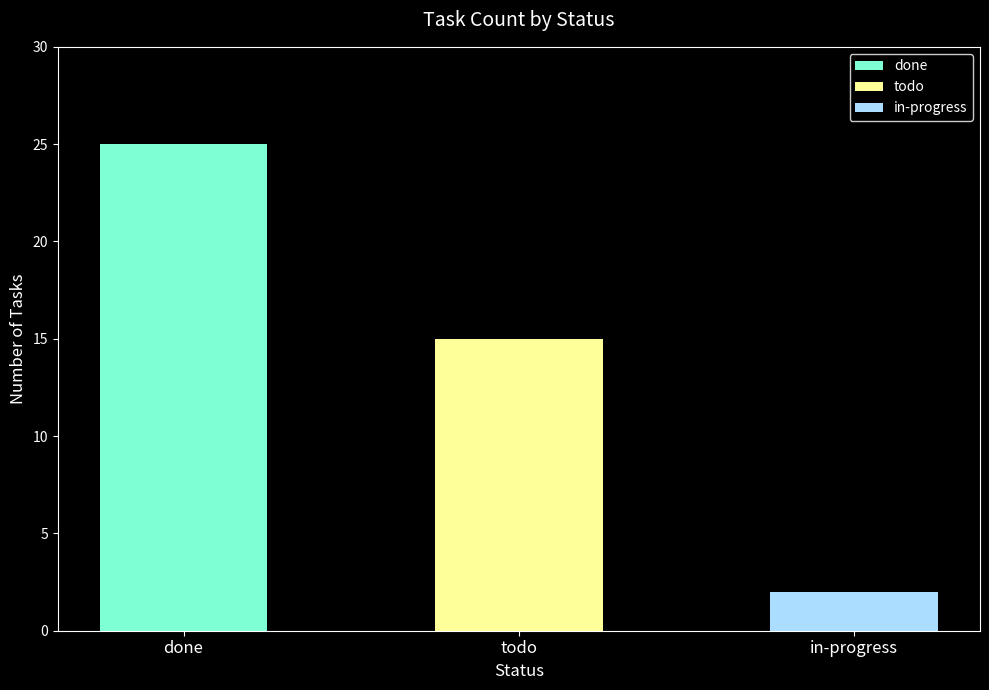

True or false: the data shows 3 at in-progress.

False